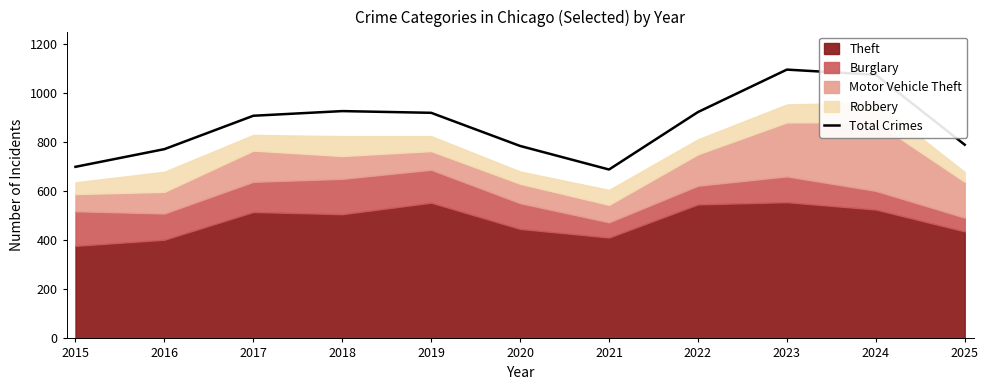

What is the lowest value of the Total Crimes series?

688